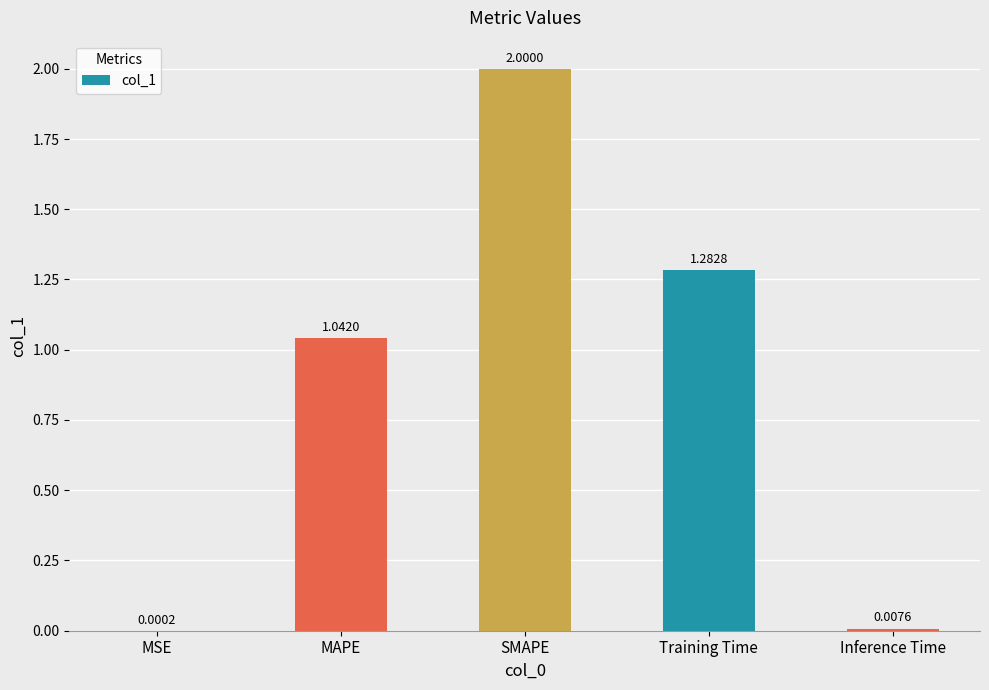

At which label does the data first exceed 1?

MAPE